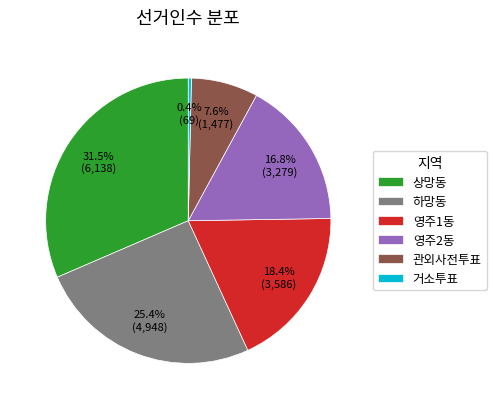

How many segments does this pie chart have?

6